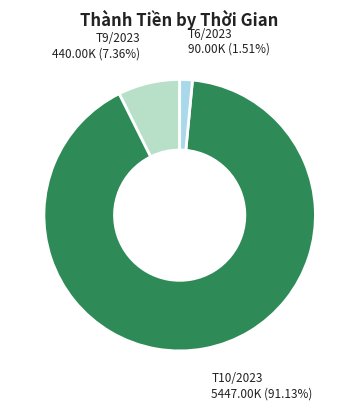

Which category has the biggest portion of the pie?

T10/2023